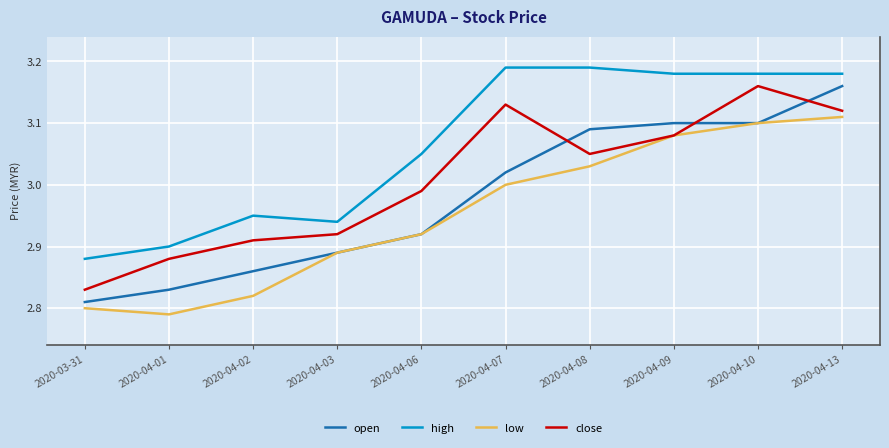

Rank the series at 2020-04-13 from highest to lowest value.

high, open, close, low